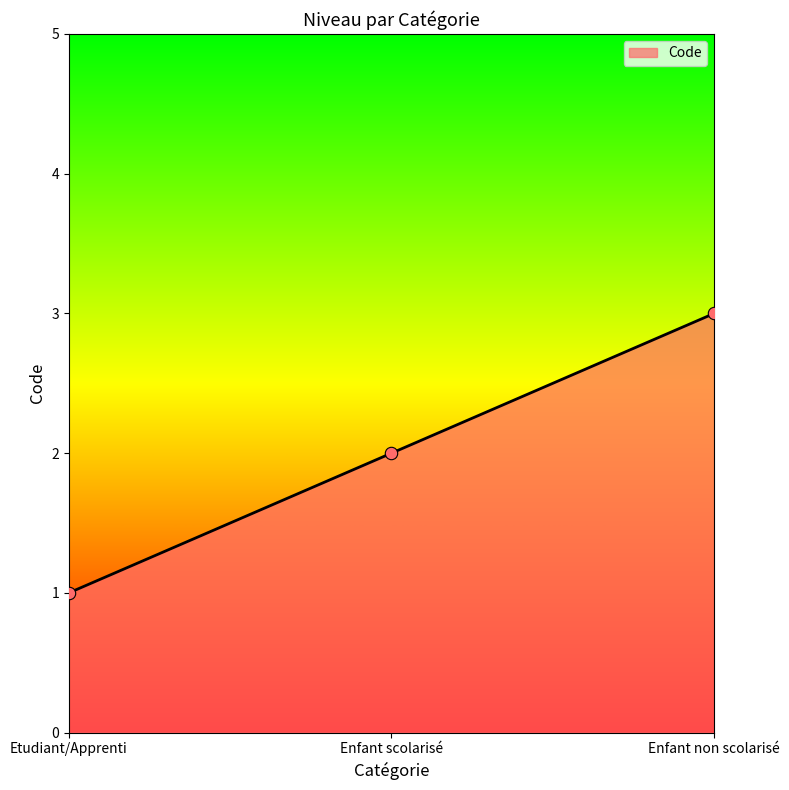

What is the change in value from Etudiant/Apprenti to Enfant scolarisé?

+1